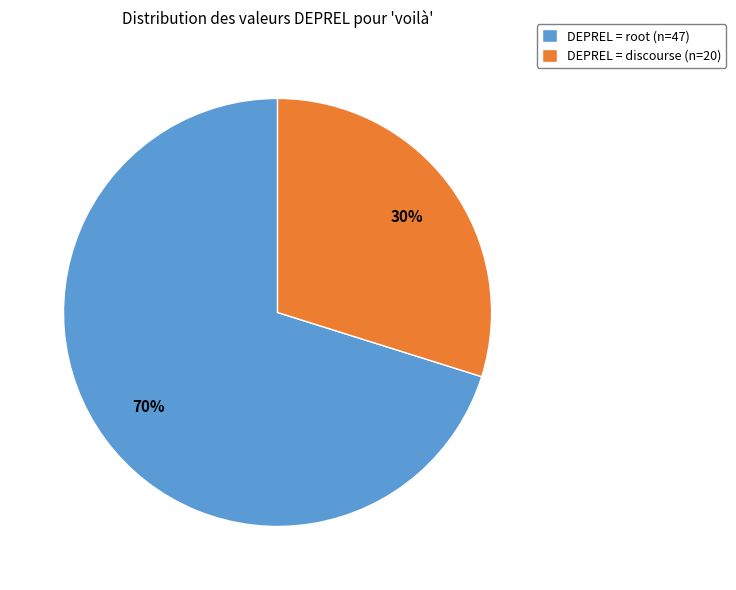

Rank the categories by value from highest to lowest.

DEPREL = root (n=47), DEPREL = discourse (n=20)